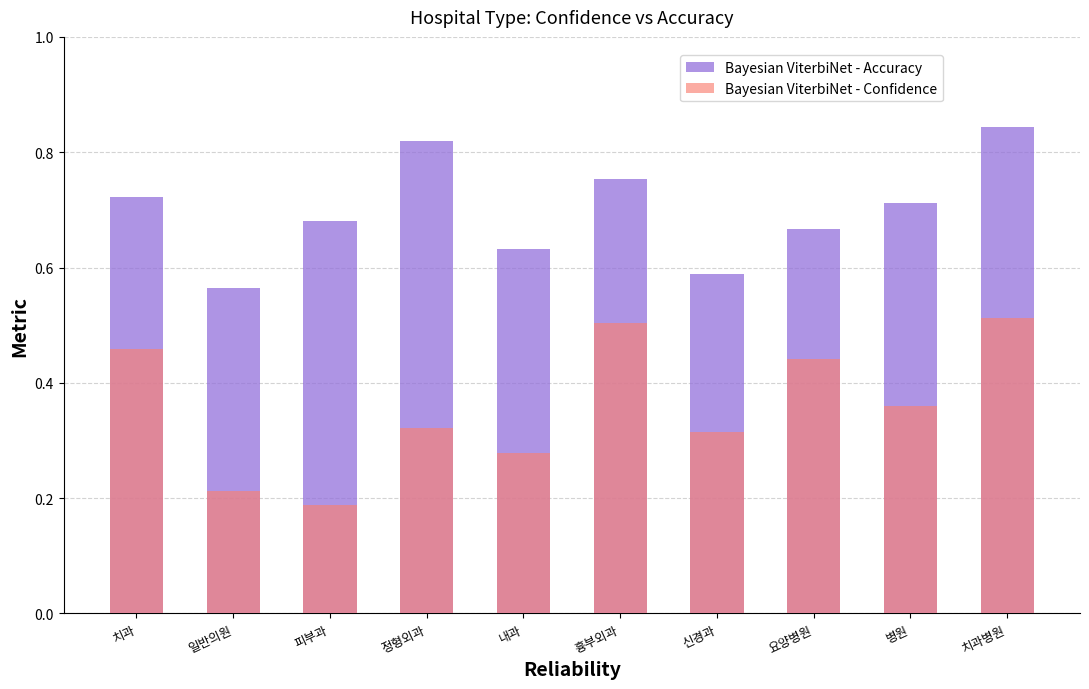

What is the lowest value of the Bayesian ViterbiNet - Confidence series?

0.2